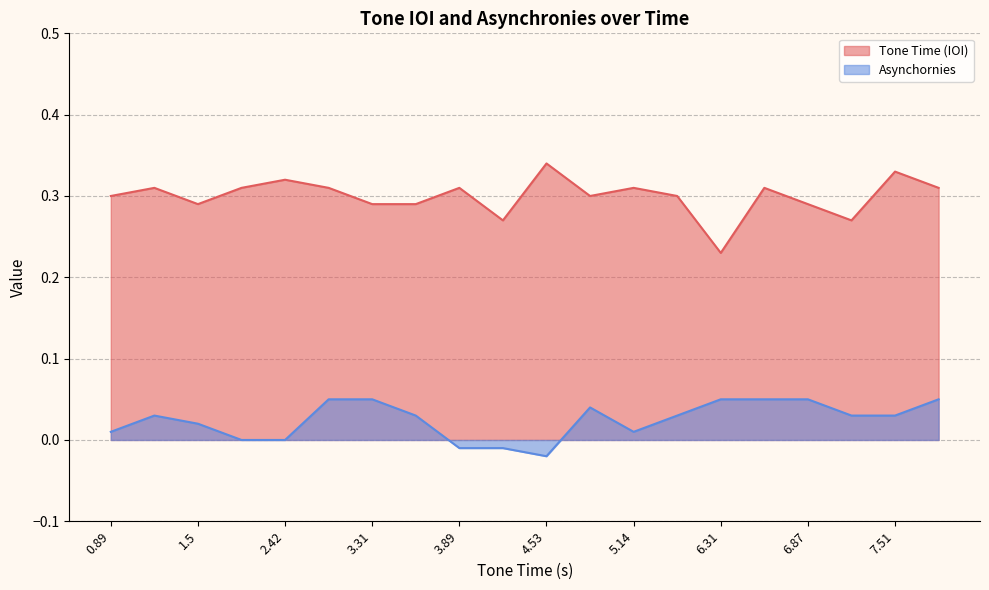

What are all the series names shown in the legend?

Tone Time (IOI), Asynchornies